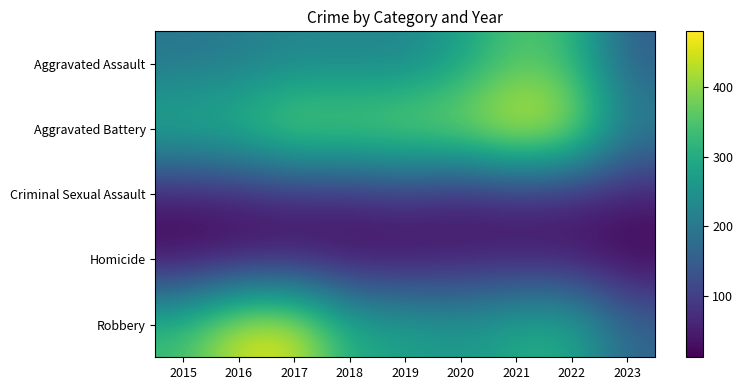

At how many categories does at least one series exceed 173?

9